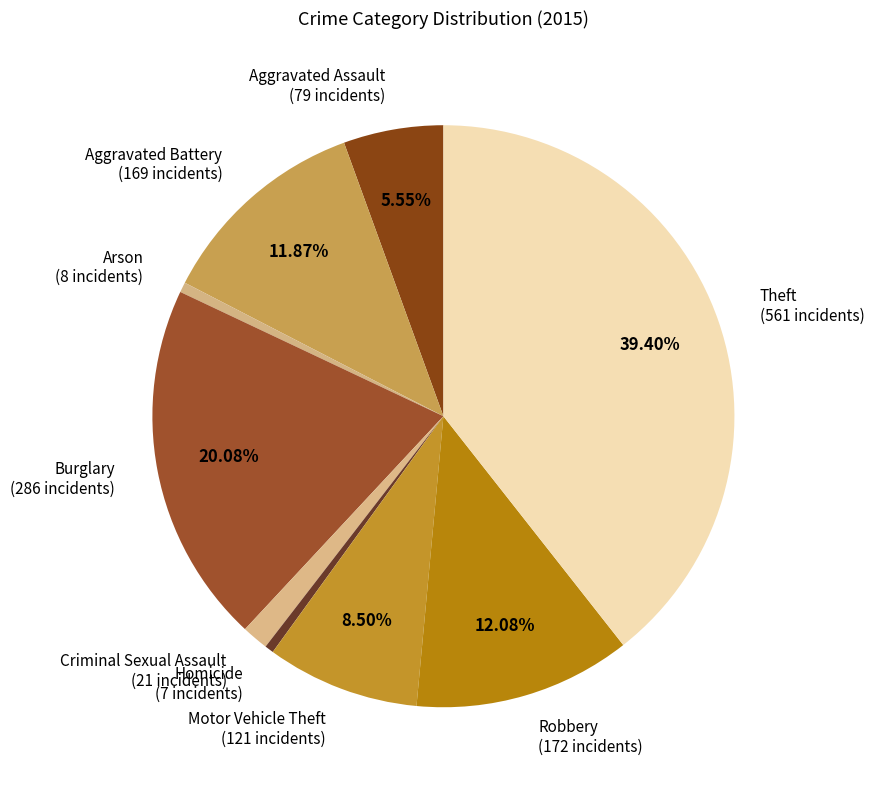

Does any single category account for the majority?

No